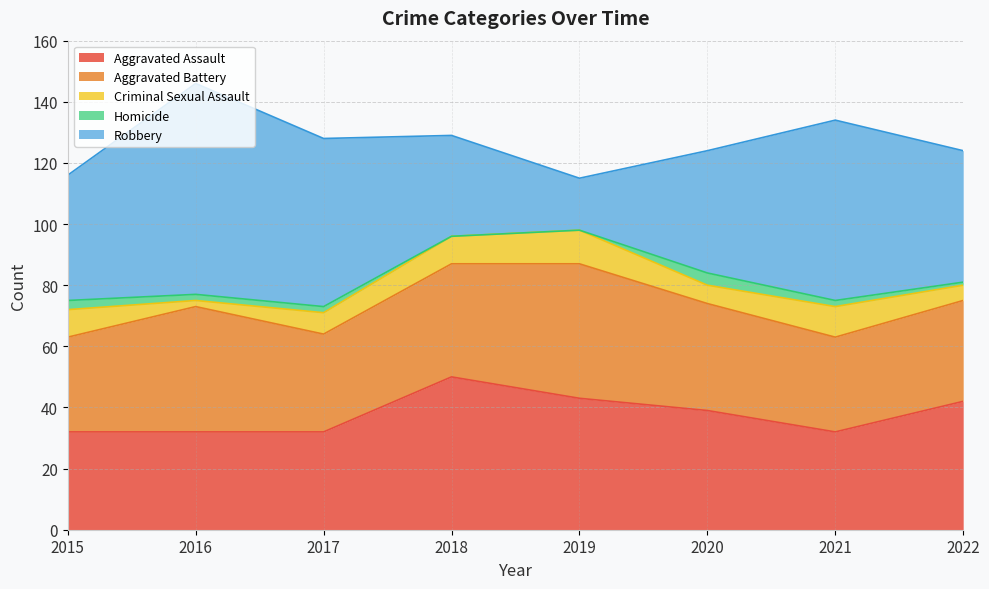

What is the difference between the second highest and minimum values in the Criminal Sexual Assault series?

8